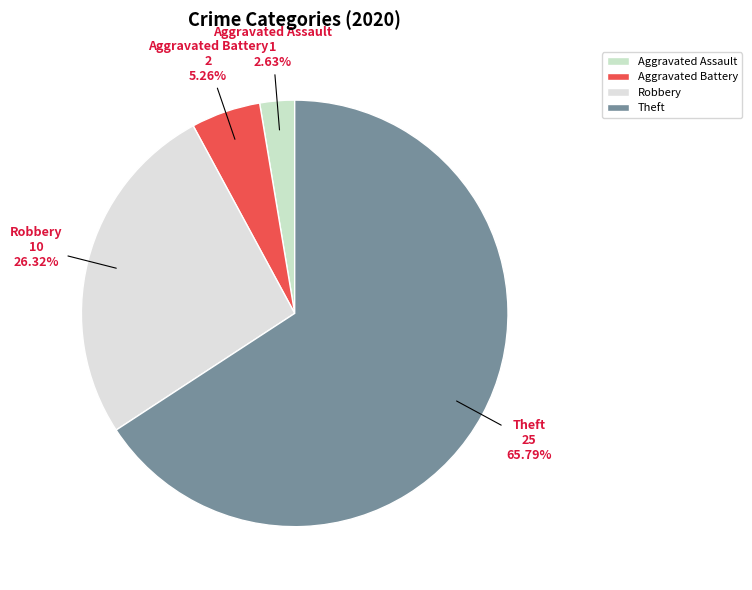

How many slices are in this pie chart?

4